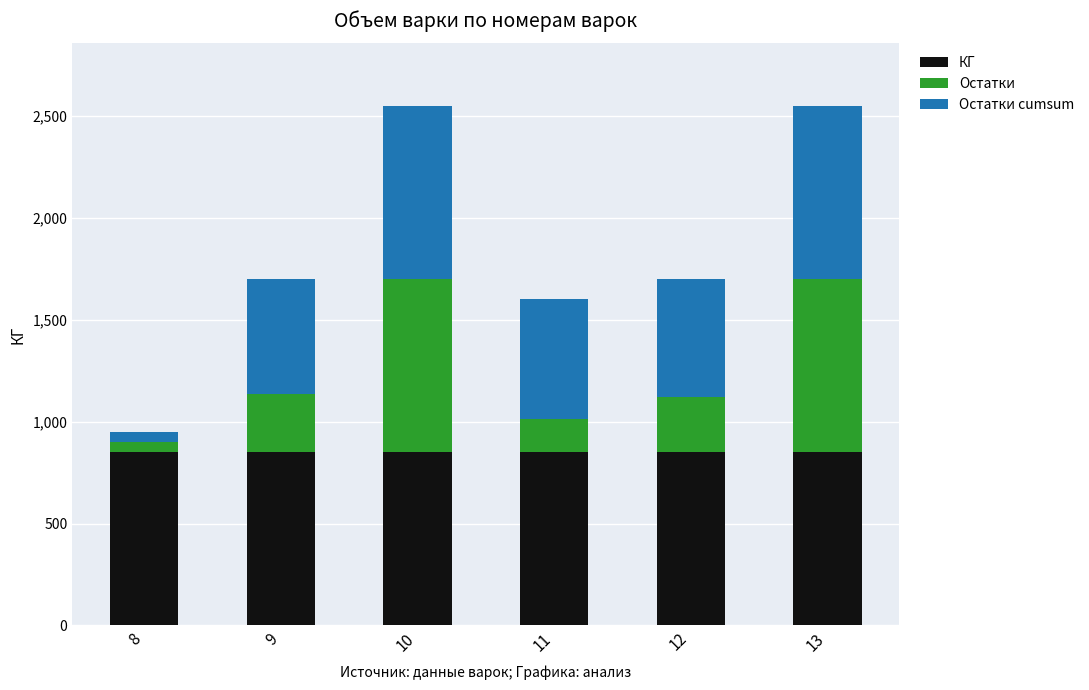

What is the total value across all series at 11?

1602